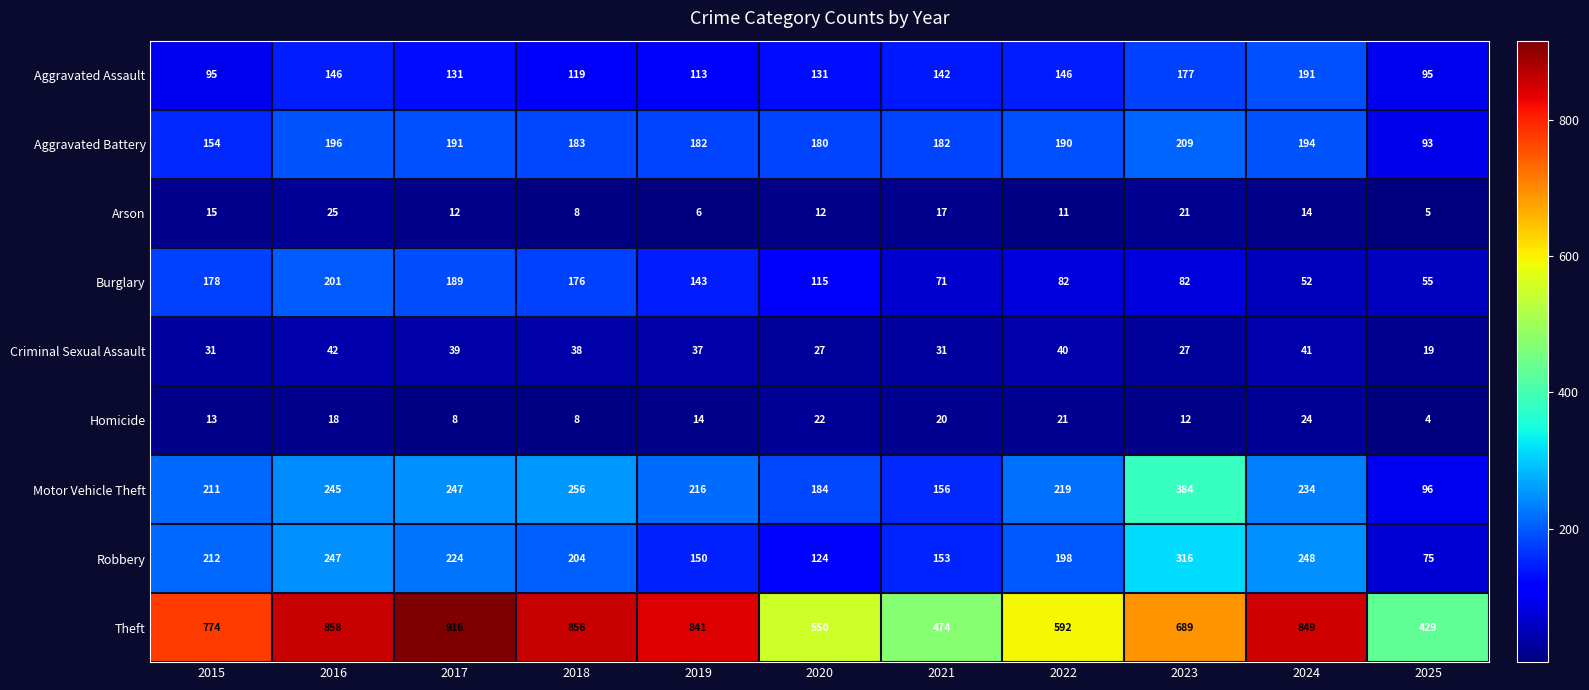

What is the average value of the Arson series?

13